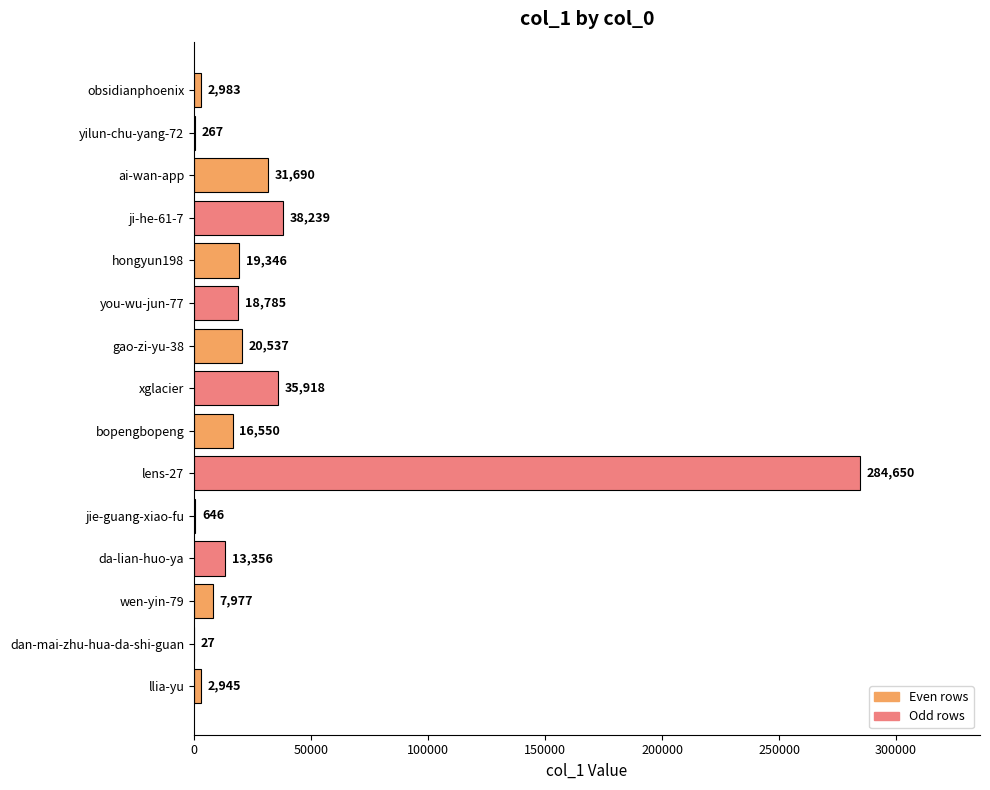

The value at xglacier is 35918. True or false?

True